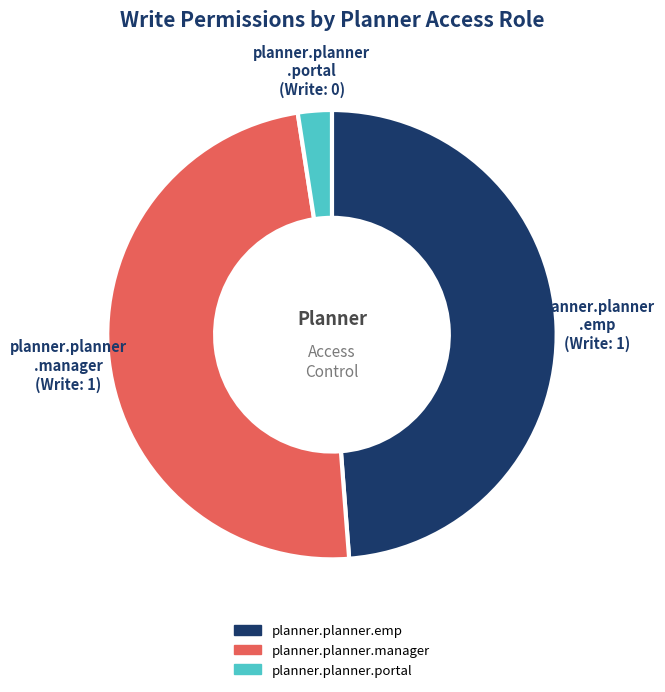

Is the sum of planner.planner.emp and planner.planner.portal greater than half?

Yes